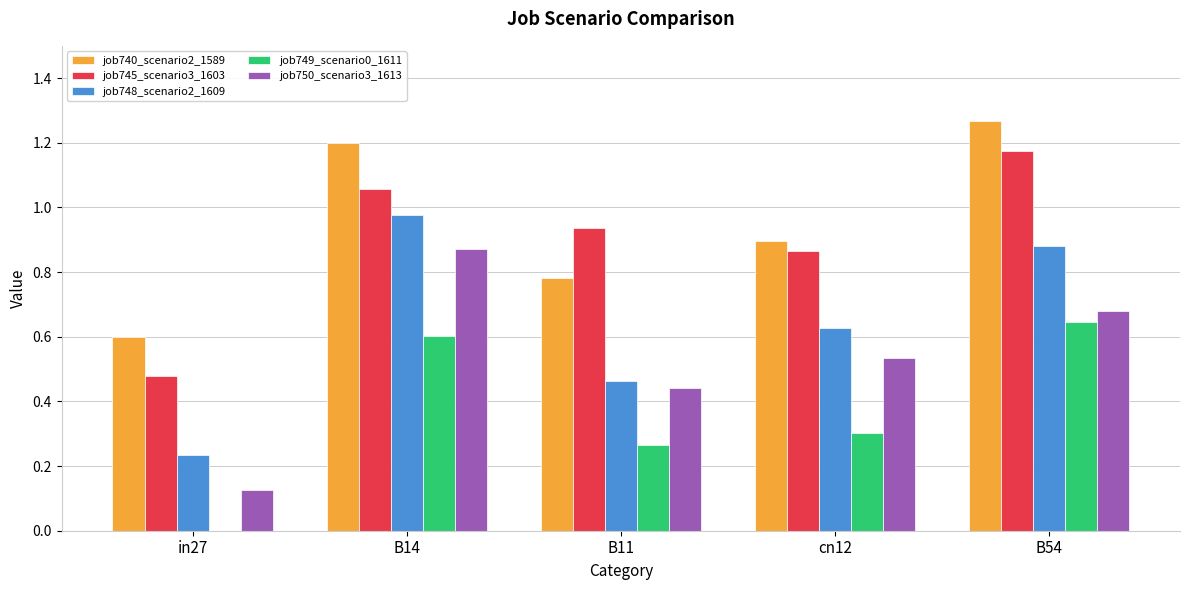

What is the total value across all series at B14?

4.7